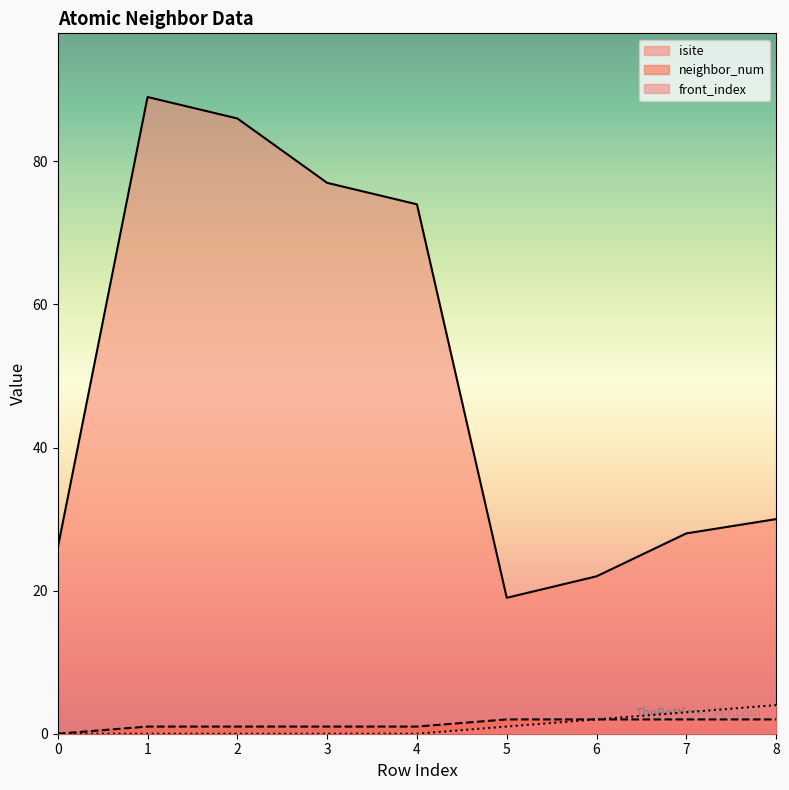

Read the neighbor_num value at 3.

1